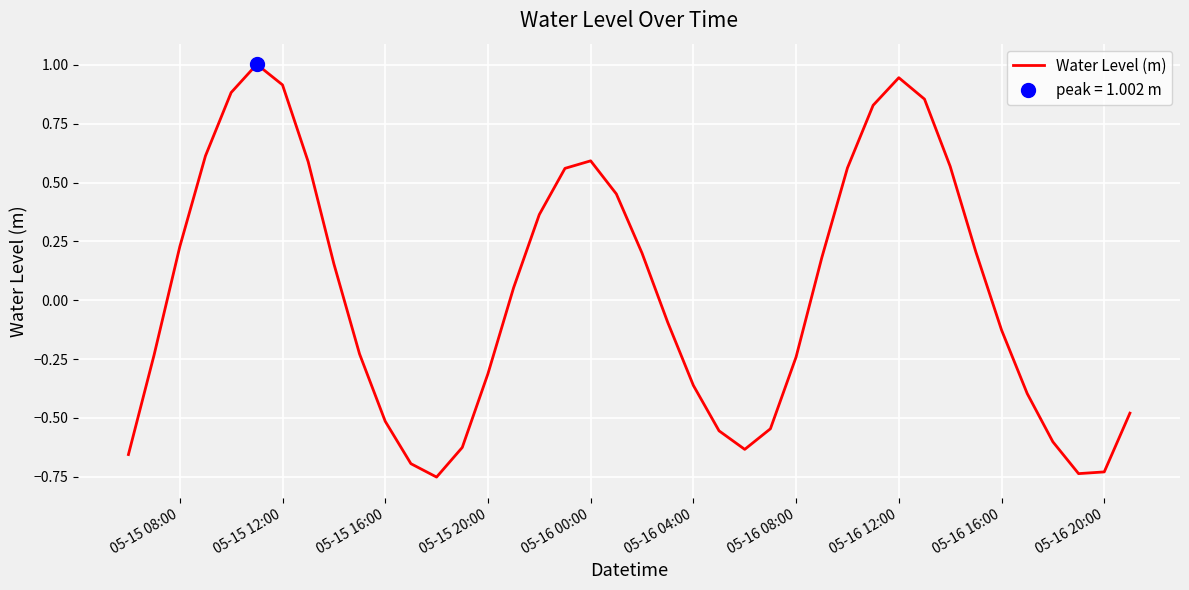

What is the highest value of the Water Level (m) series?

1.0